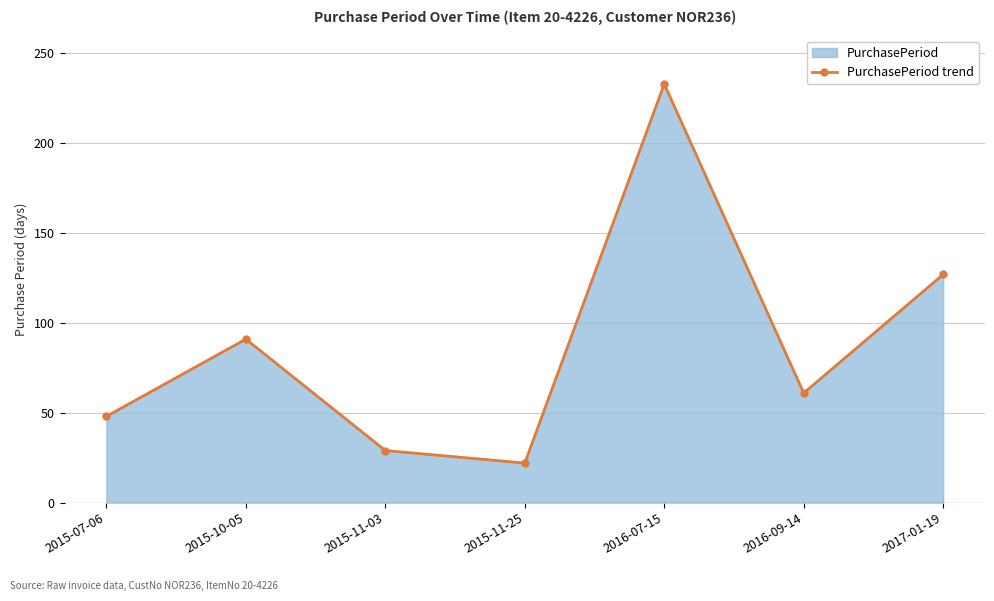

How many categories are shown in the chart?

7